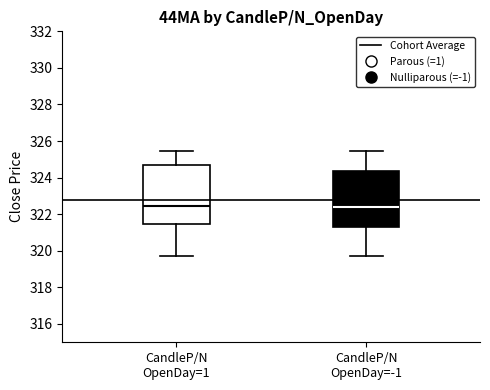

Reading left to right, transcribe this box plot: for each box, give where its median line is, the range the box spans, and where its two whiskers end, as read against the y-axis. The values are not printed on the chart, so give them approximately, as read against the axis.

CandleP/N OpenDay=1: median 322.4, box 321.4 to 324.8, whiskers 319.8 to 325.4
CandleP/N OpenDay=-1: median 322.4, box 321.4 to 324.4, whiskers 319.8 to 325.4